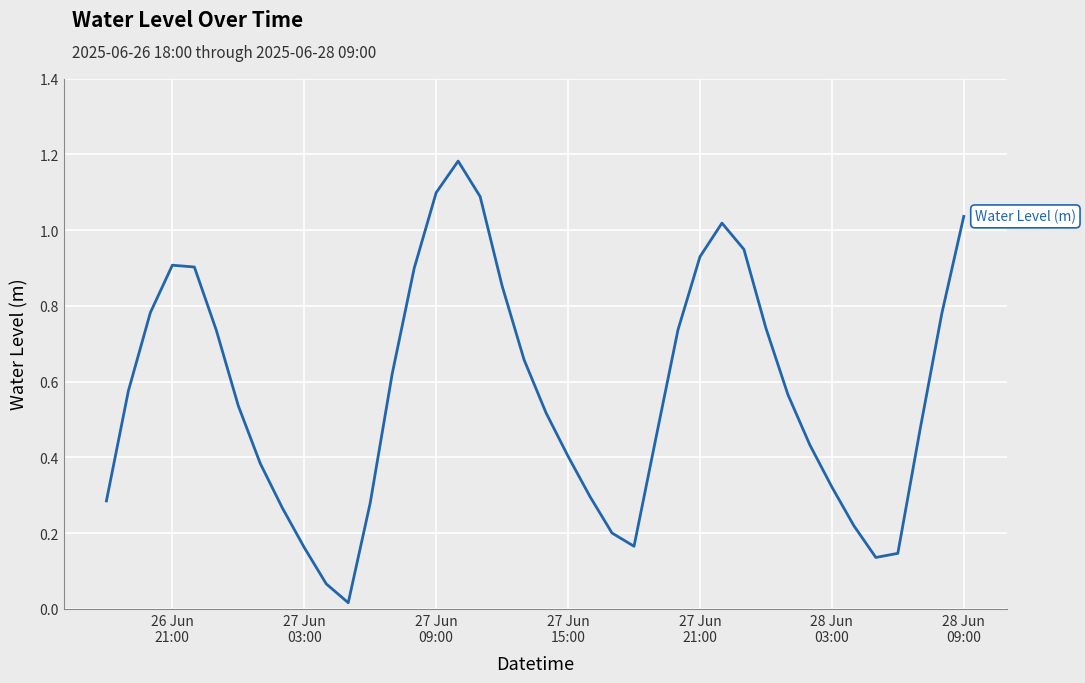

What is the average value?

0.6